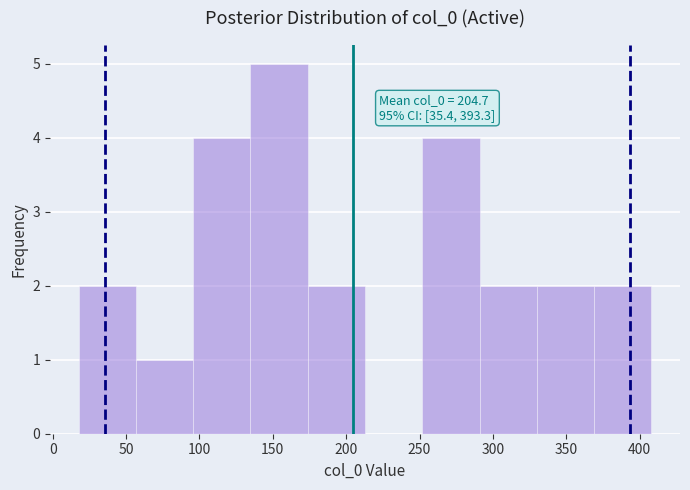

Over which range of the x-axis is the bar tallest?

135 to 175